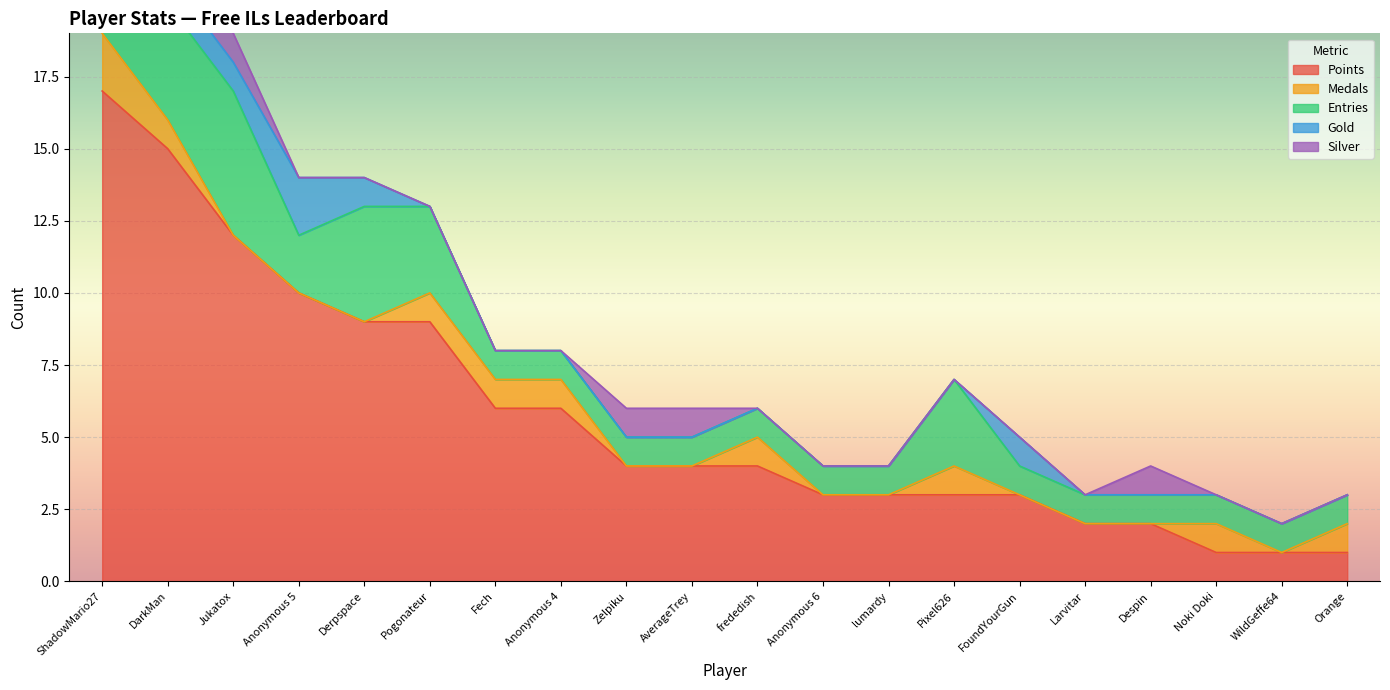

What is the difference between the second highest and minimum values in the Entries series?

3